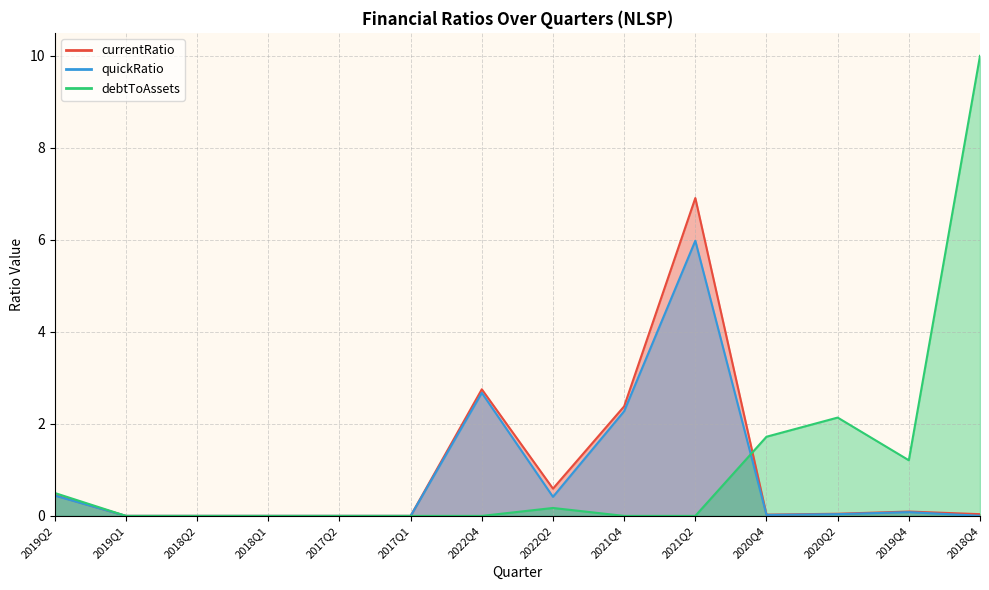

True or false: quickRatio has a value of 0.4 at 2022Q2.

True